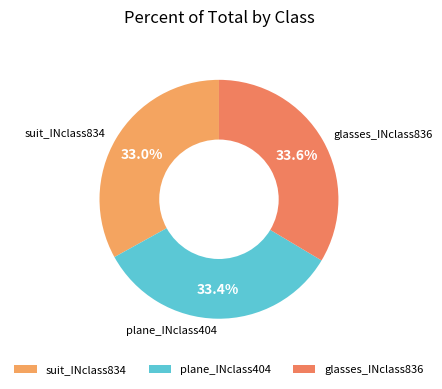

Does plane_INclass404 represent more than half of the total?

No